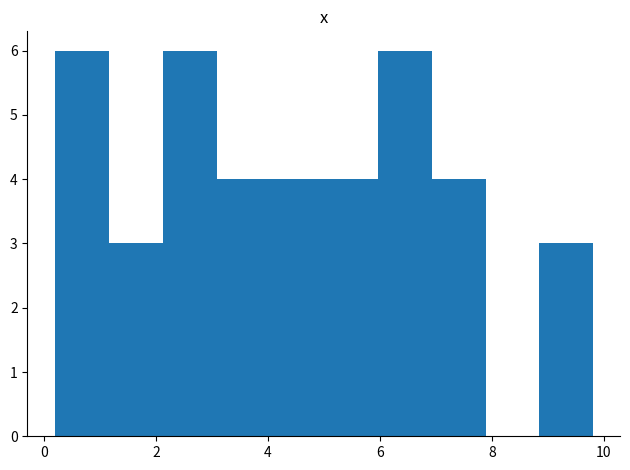

Reading left to right, transcribe this chart: for each bar, give the range it covers on the x-axis and its height. Neither the bar edges nor the heights are printed on the chart, so give them approximately, as read against the axes.

0.2 to 1.2: 6
1.2 to 2.2: 3
2.2 to 3.0: 6
3.0 to 4.0: 4
4.0 to 5.0: 4
5.0 to 6.0: 4
6.0 to 7.0: 6
7.0 to 7.8: 4
7.8 to 8.8: 0
8.8 to 9.8: 3